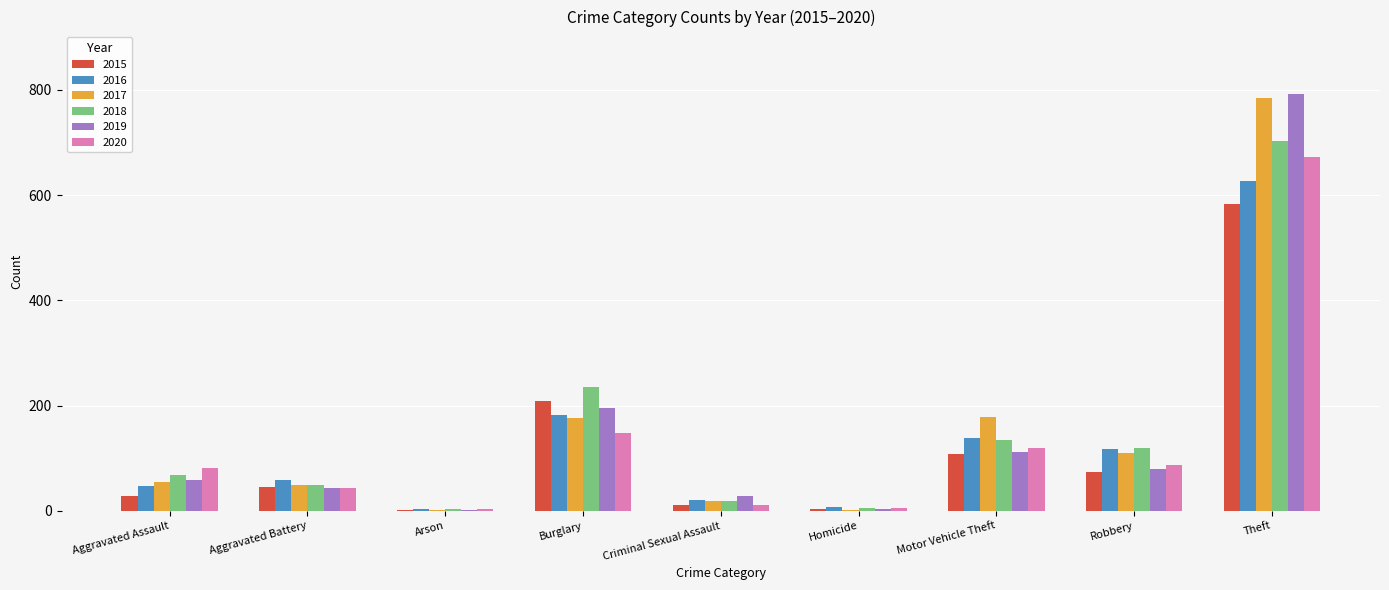

Is the value of 2015 at Aggravated Battery greater than the value of 2020 at Robbery?

No